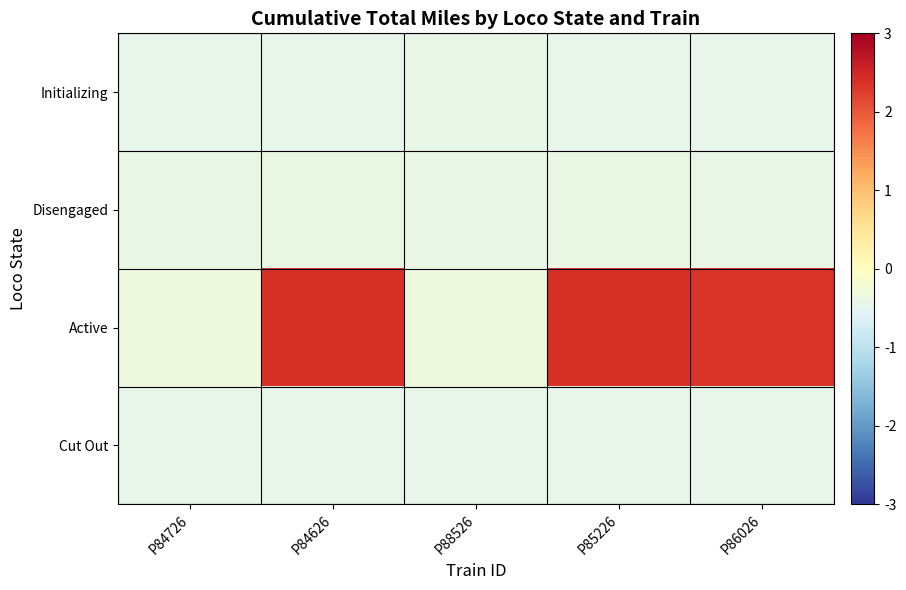

What is the maximum value shown in the chart?

2.4